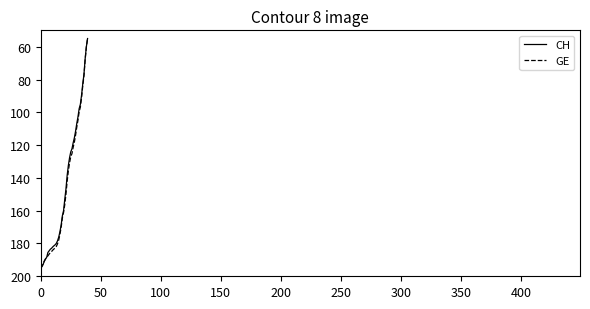

What is the difference between the maximum and minimum values in the GE series?

140.0